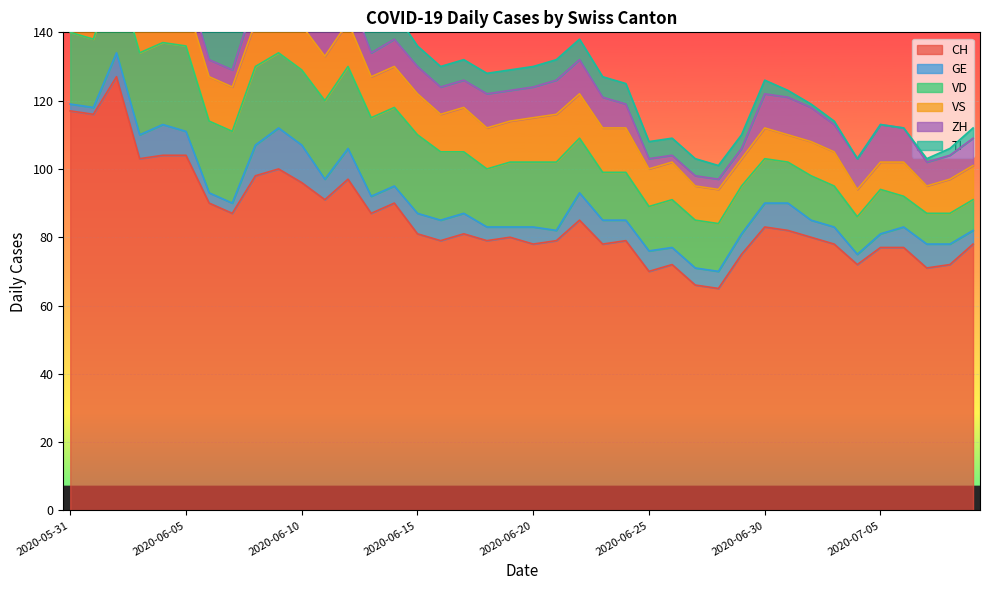

What is the label of the 20th point from the right?

2020-06-20